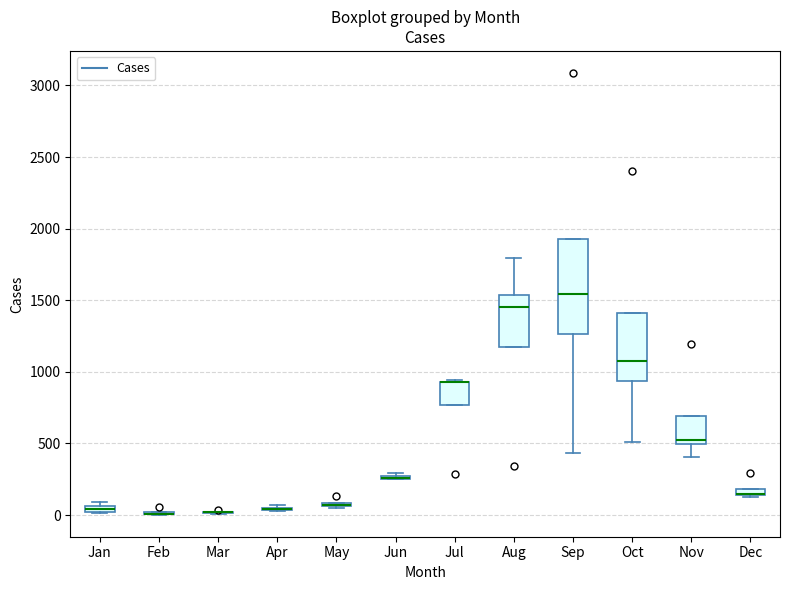

Where is the lower edge of the box for Dec on the y-axis? The values are not printed on the chart, so give them approximately, as read against the axis.

150